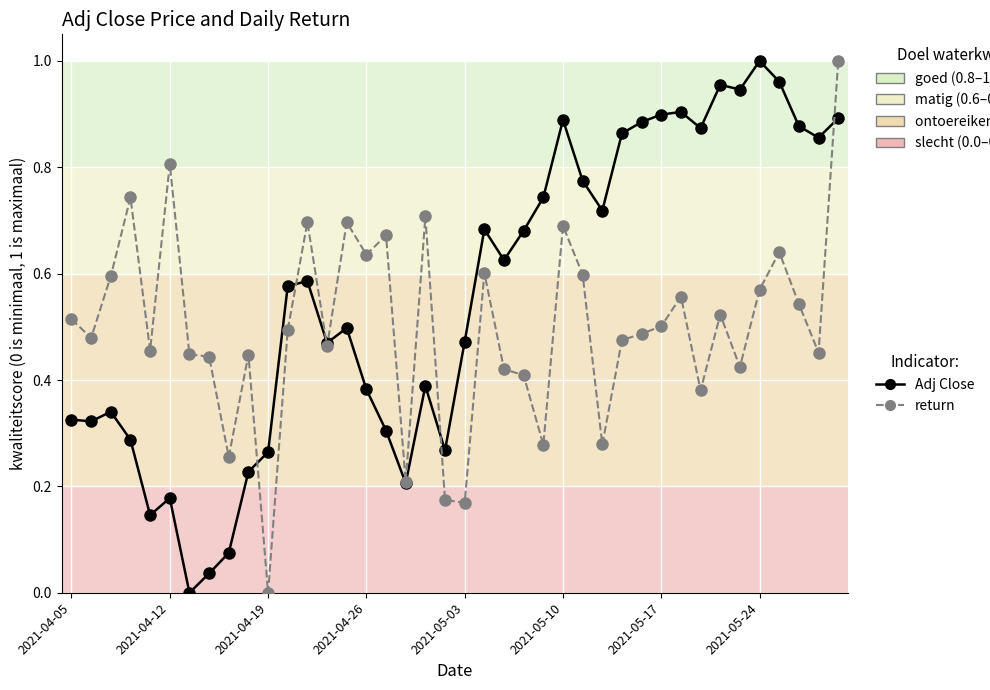

List the series in order of their overall mean, lowest first.

return, Adj Close